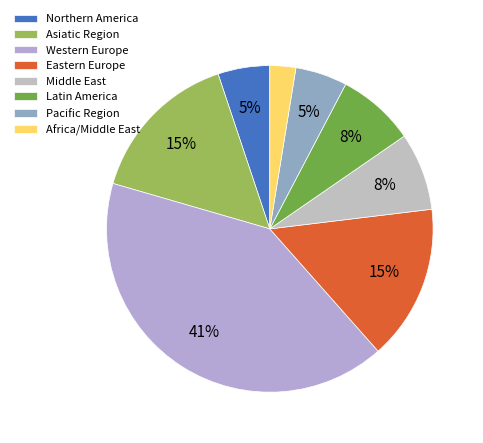

To the nearest percent, what percentage of the pie is Middle East?

8%